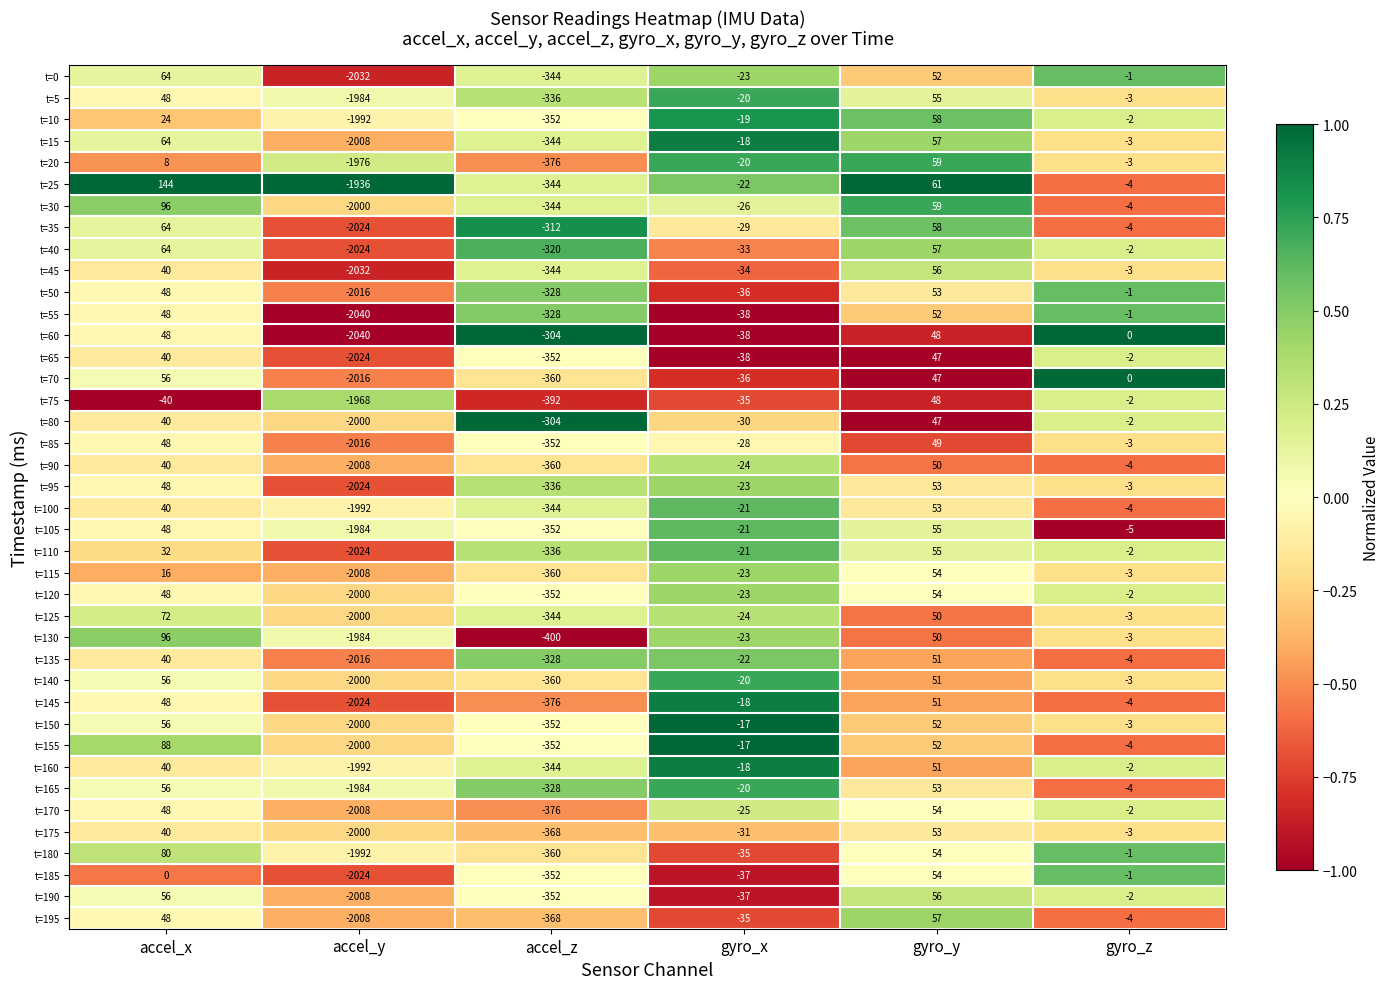

At which label is t=135 closest to -982?

accel_z